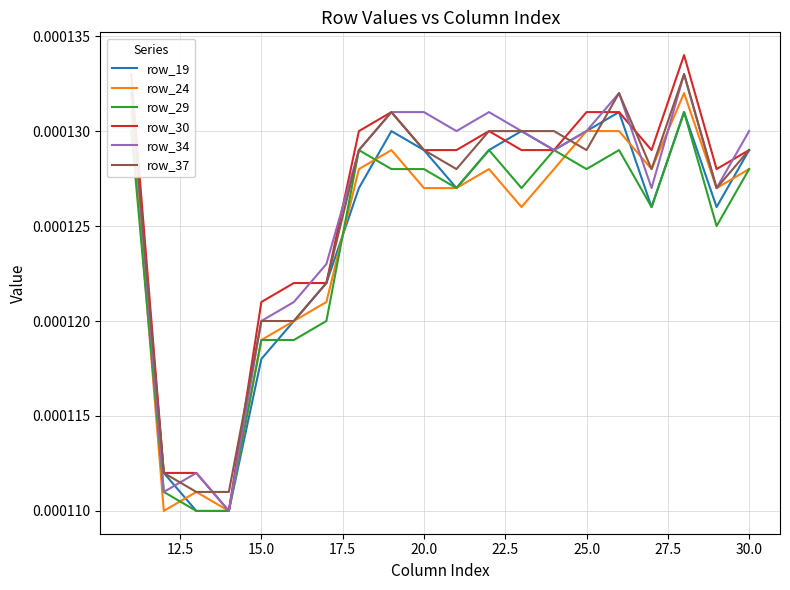

The row_29 series shows 0.0 at 32.5. True or false?

False